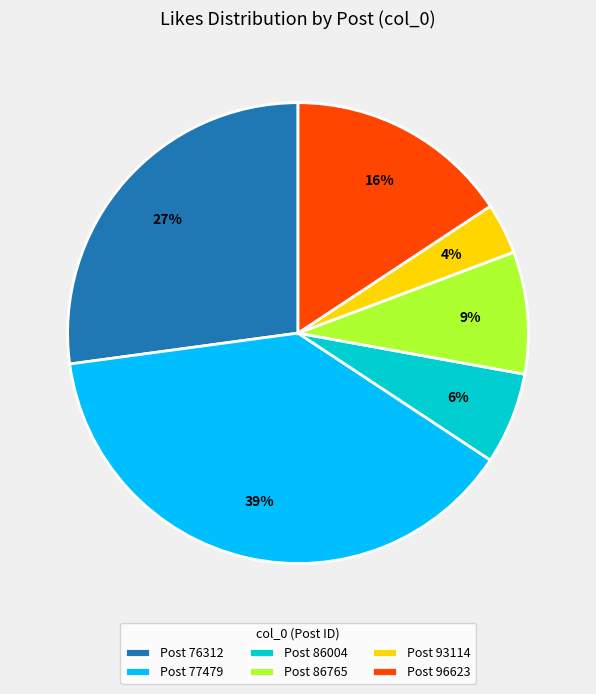

To the nearest percent, what is the difference between the largest and smallest slice percentages?

35%